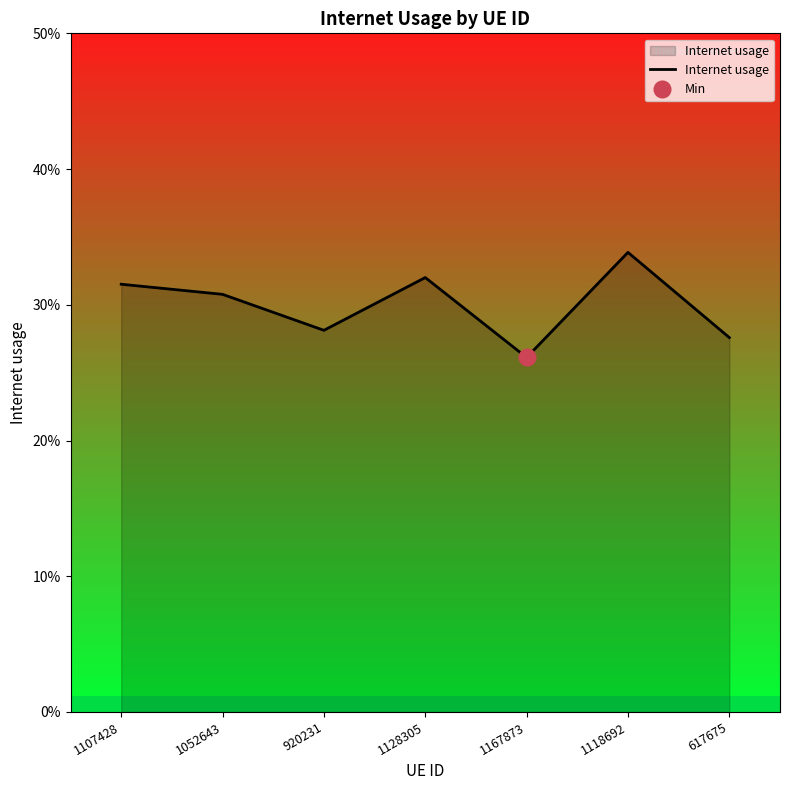

At which category does the data reach its first local peak?

1128305